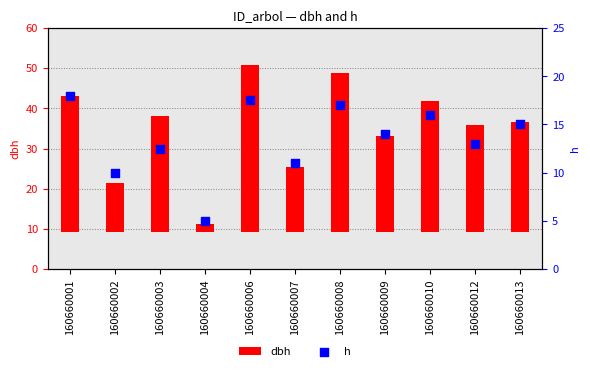

Is the value of h at 160660002 greater than the value of dbh at 160660013?

No